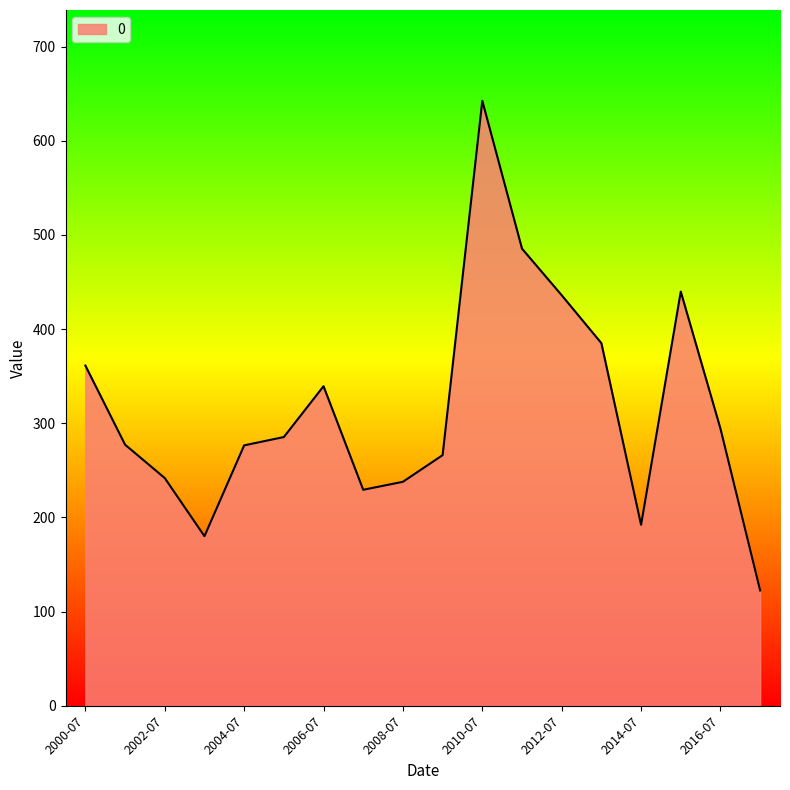

What is the maximum value shown in the chart?

642.6